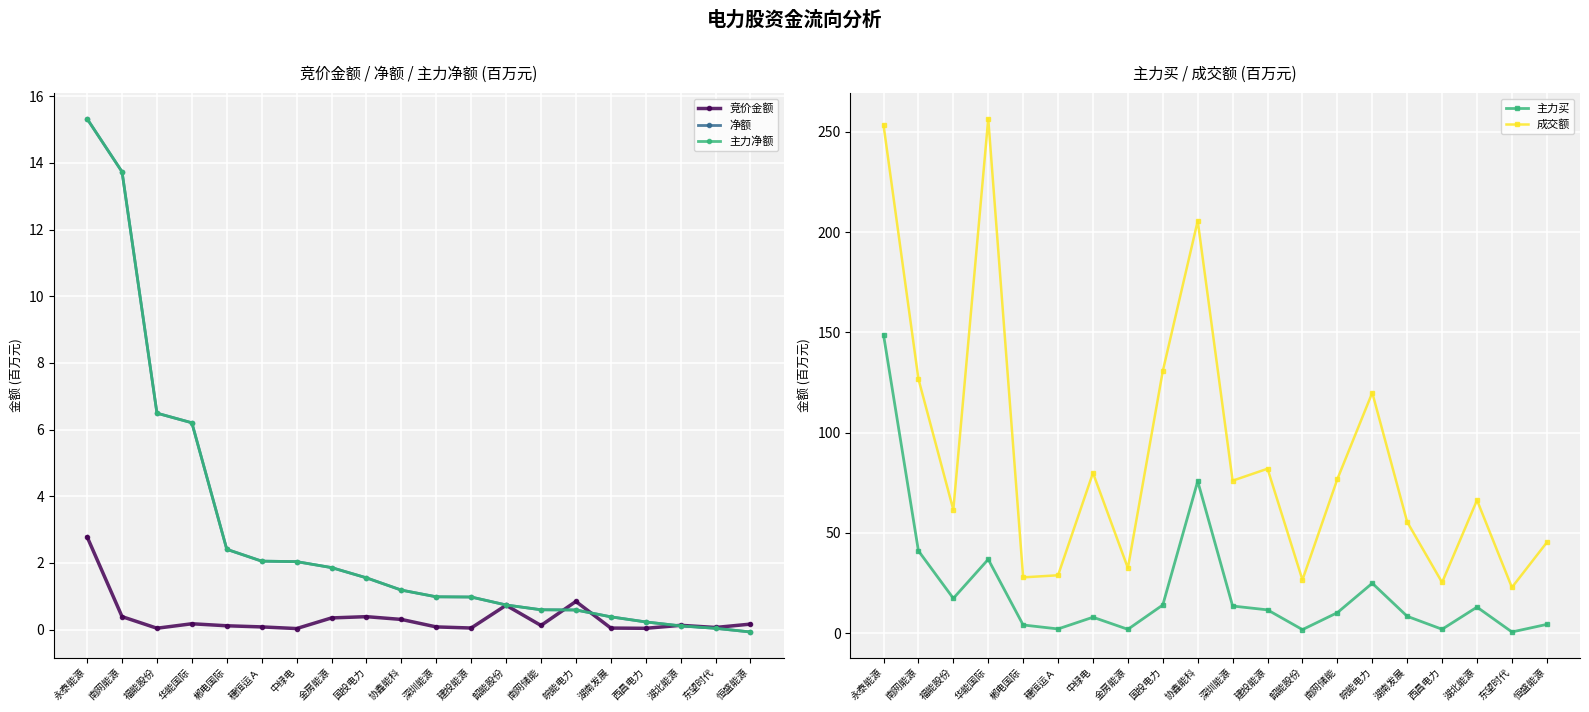

At 南网能源, list the series in order from smallest to largest.

竞价金额, 净额, 主力净额, 主力买, 成交额